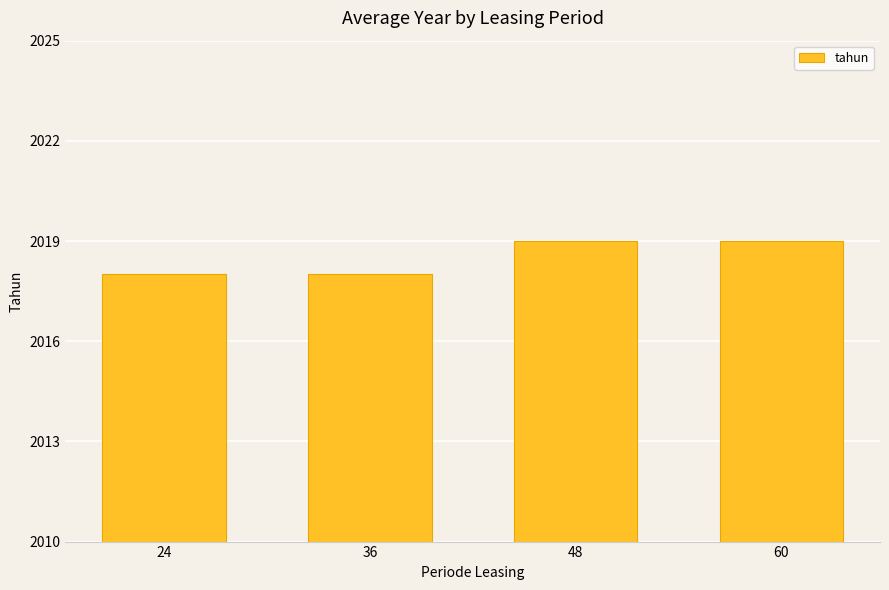

The chart shows a value of 2019 at 48. True or false?

True